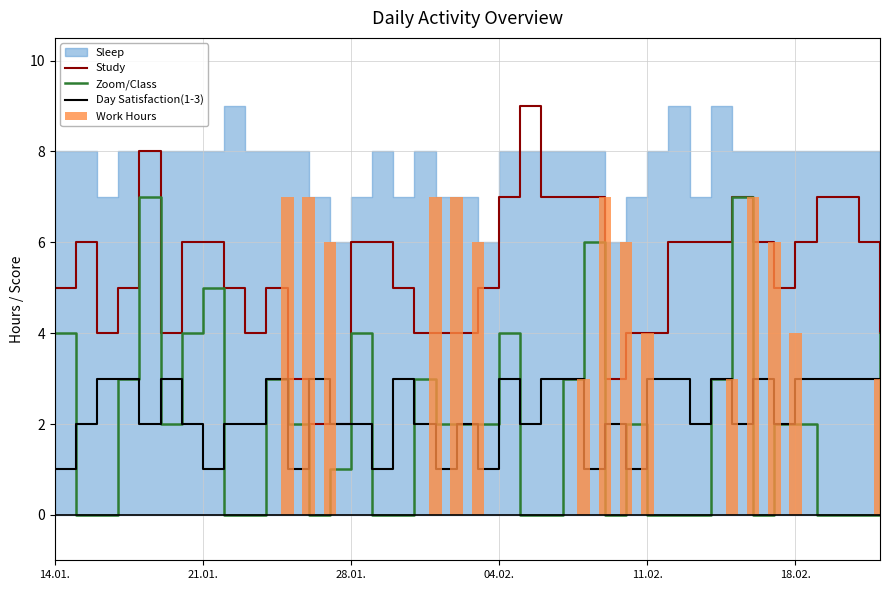

How many positive values does the Work Hours series have?

15